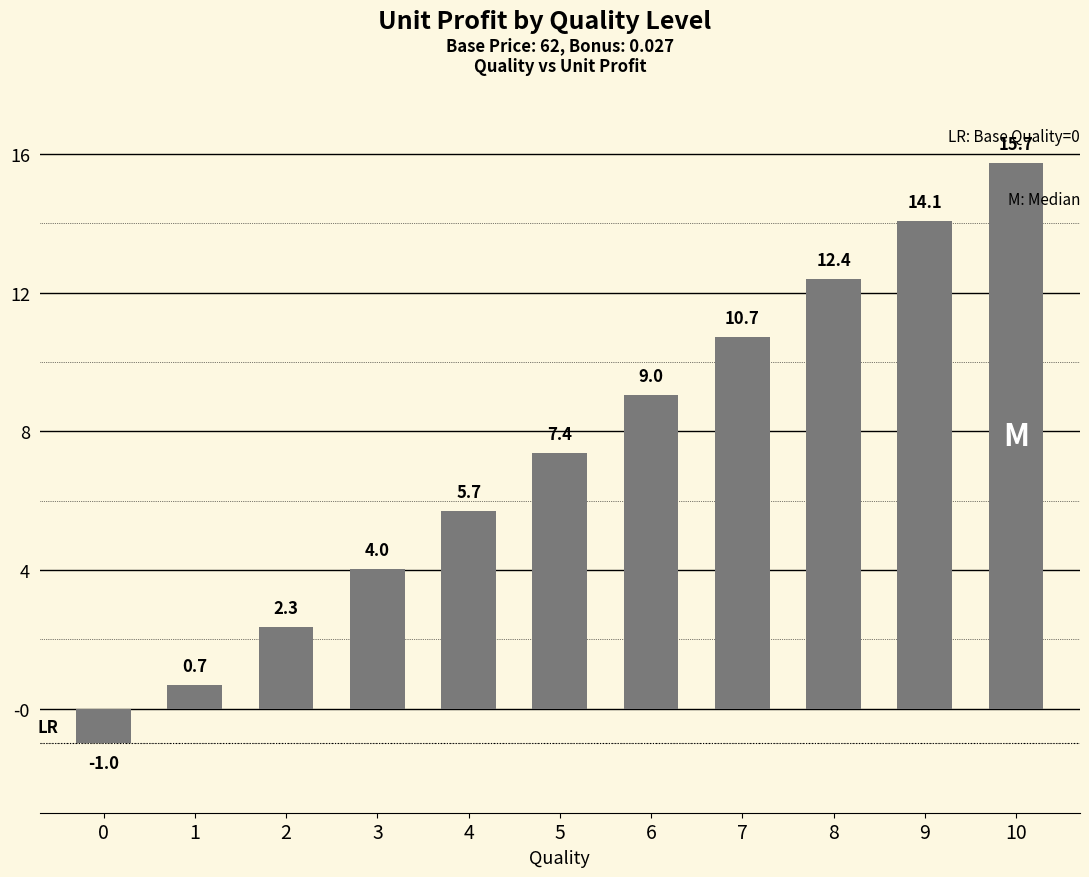

True or false: the data shows 0.7 at 1.

True